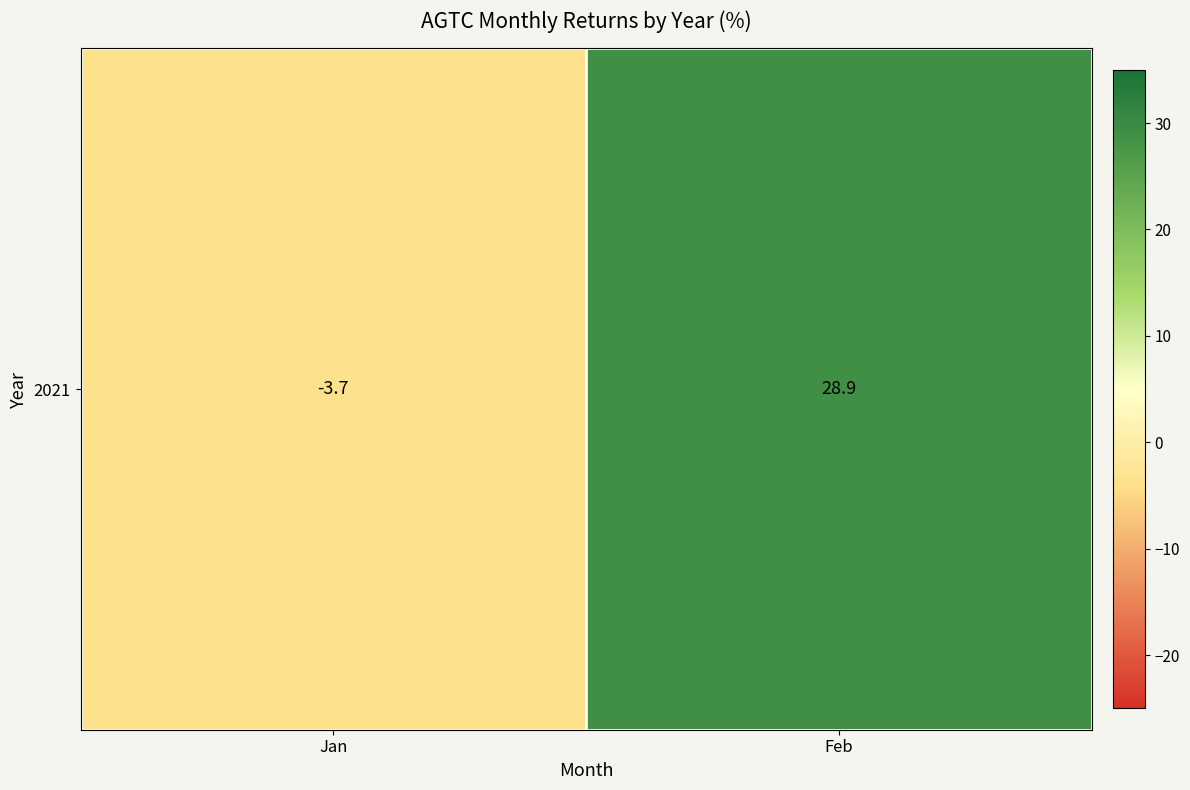

List the labels in order of value, smallest first.

Jan, Feb